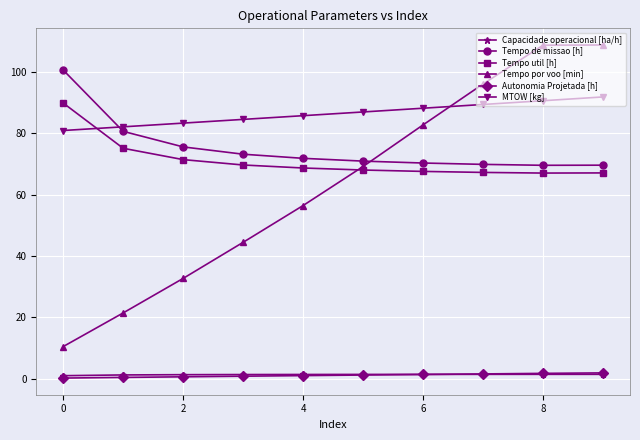

What is the average value of the Tempo por voo [min] series?

63.1